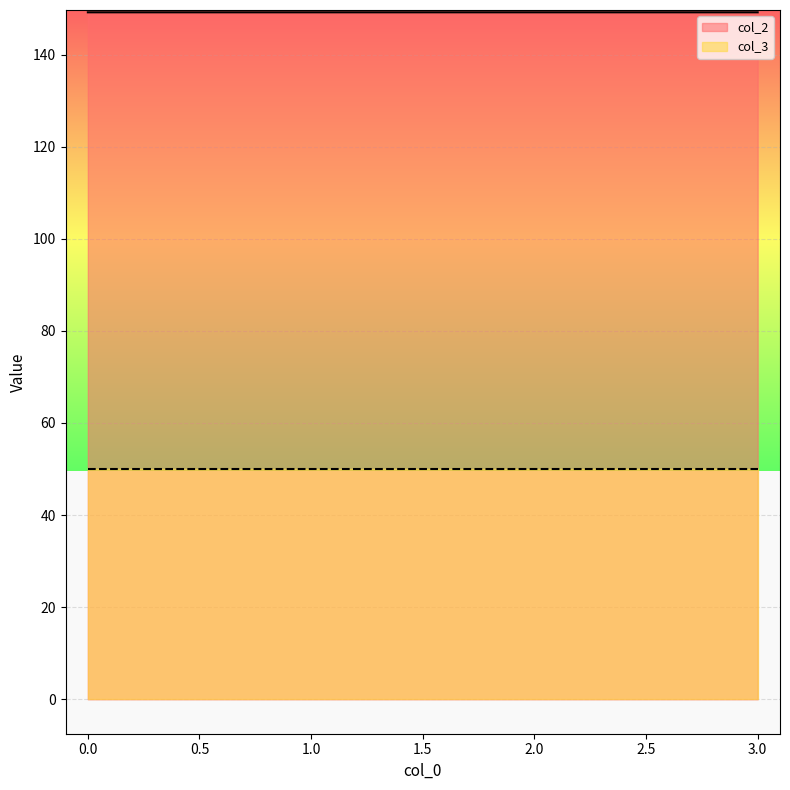

The value at 1 is 234.9. True or false?

False